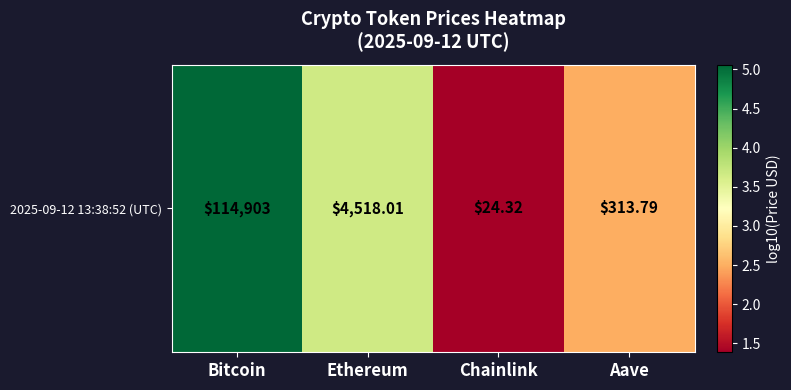

What is the ratio of the value at Ethereum to the value at Bitcoin?

0.7